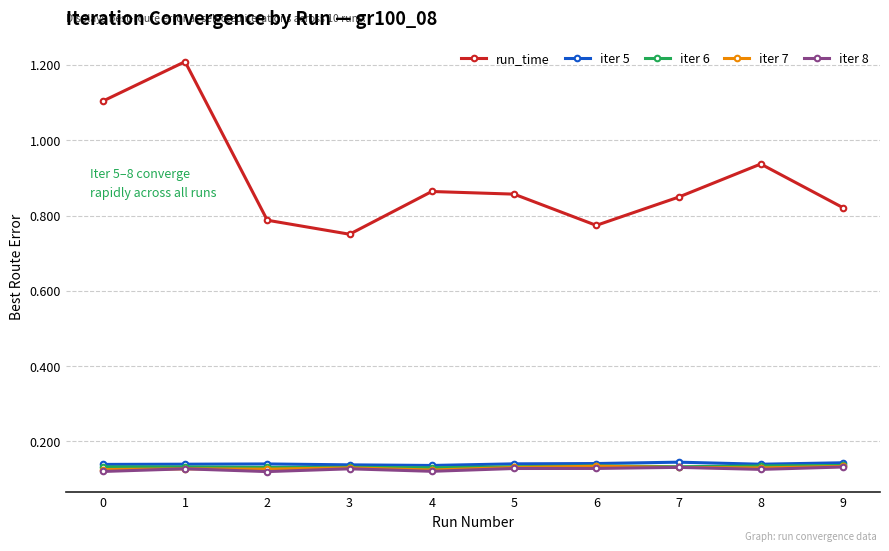

True or false: run_time and iter 5 intersect in this chart.

False